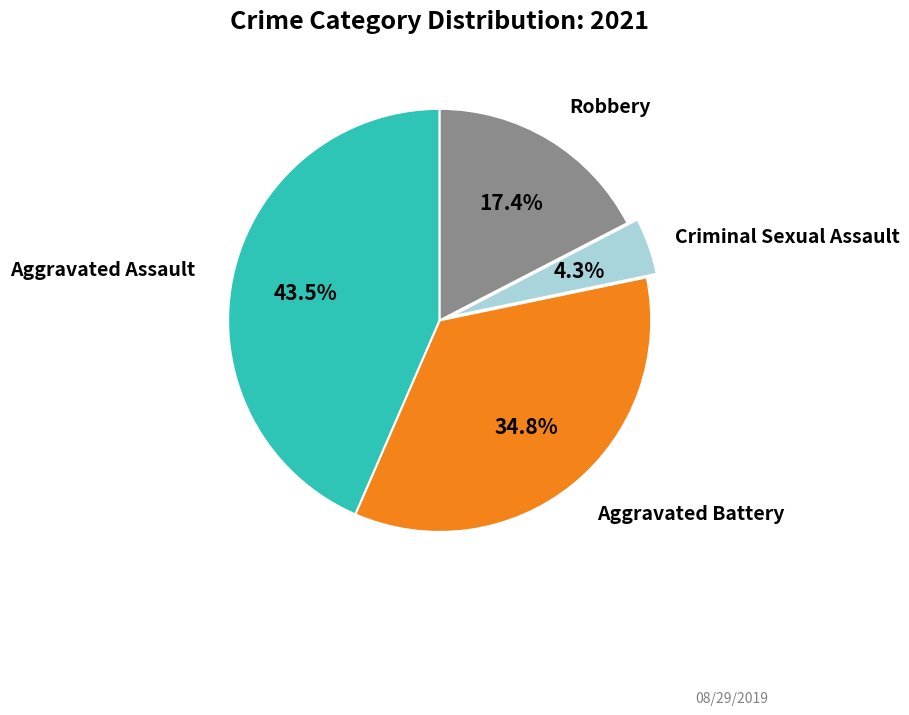

Does any single category account for the majority?

No